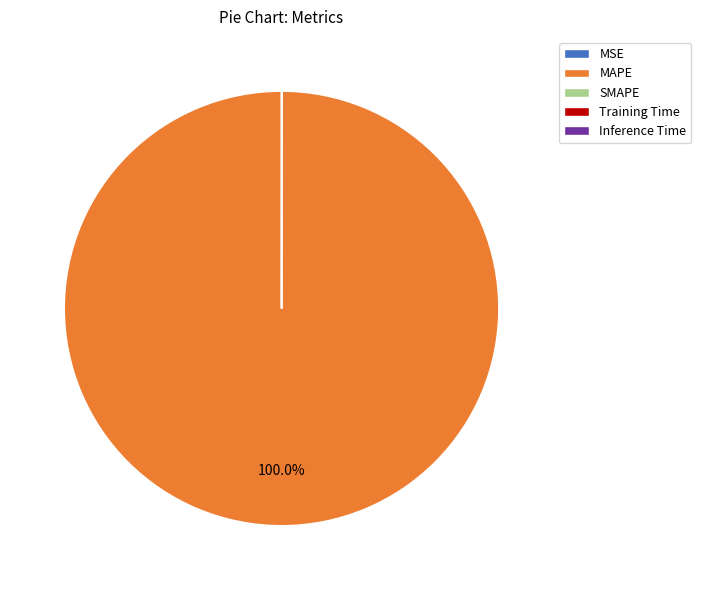

What is the majority slice?

MAPE